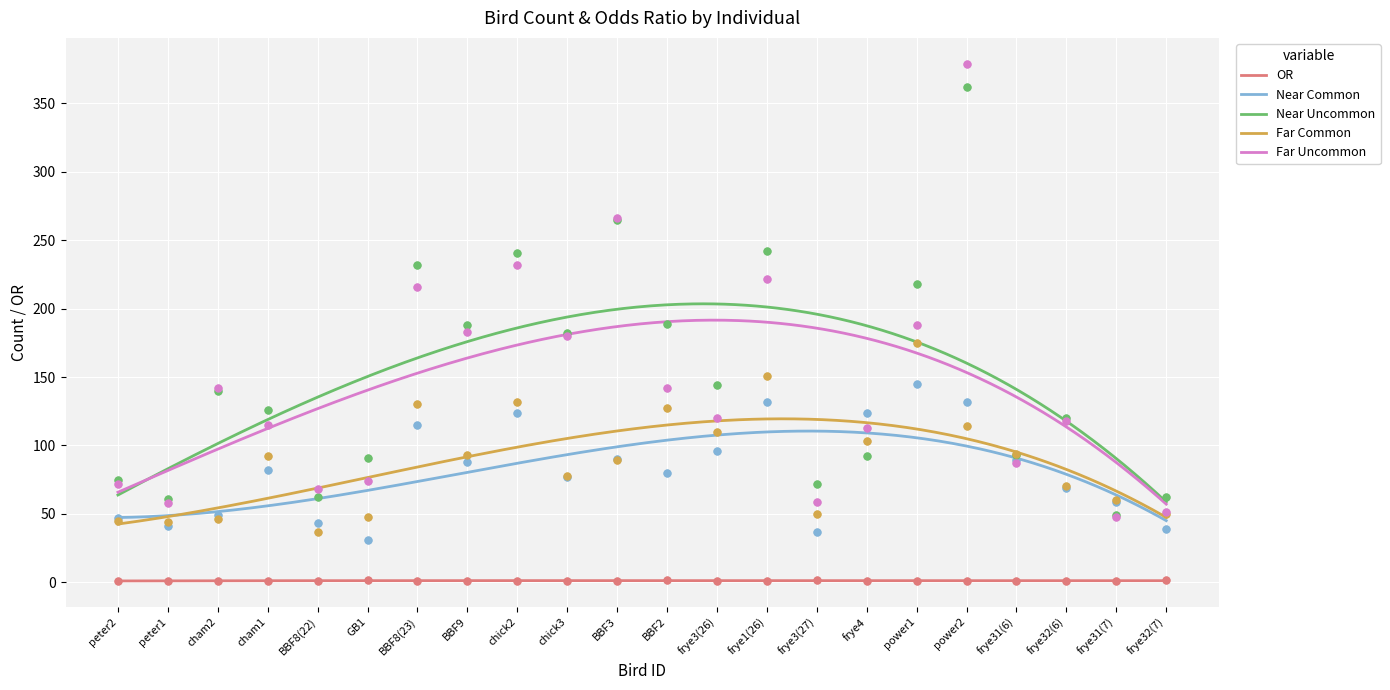

Which series reaches the maximum Y coordinate?

Far Uncommon